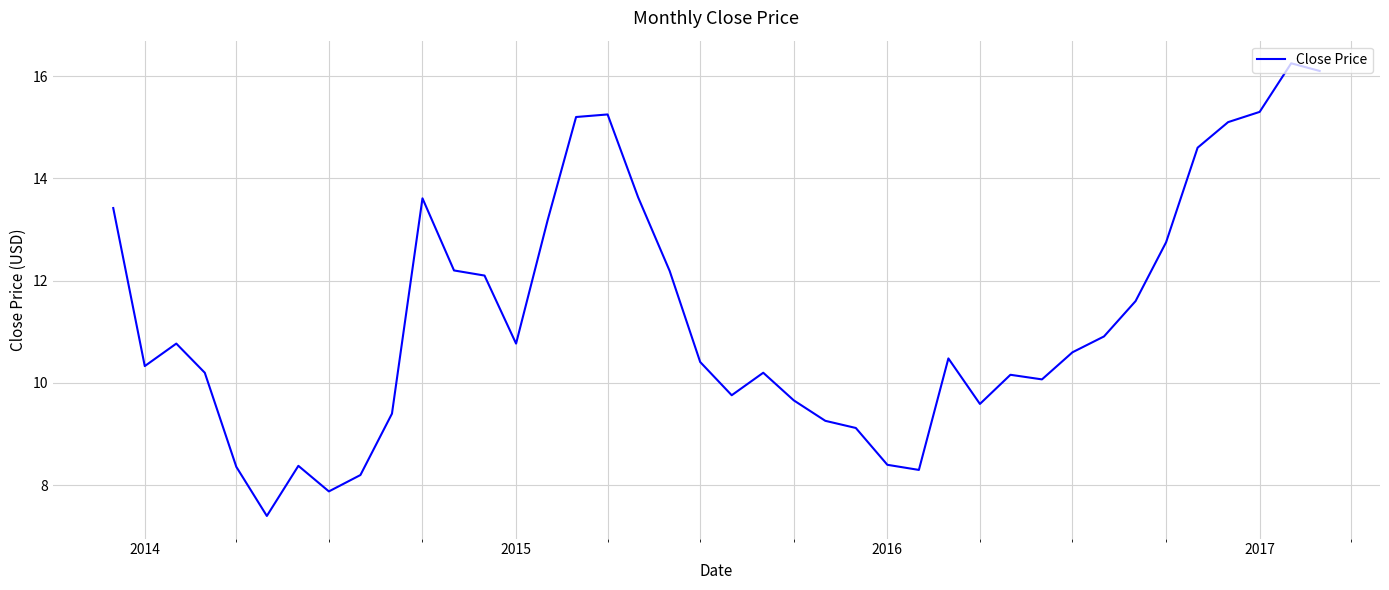

What is the smallest value displayed?

7.4